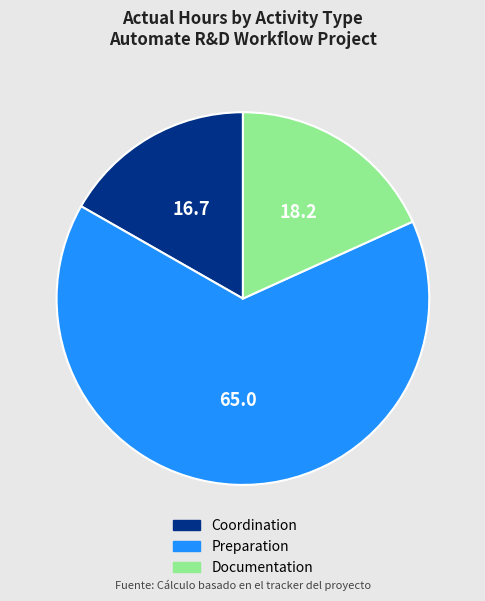

How many slices are in this pie chart?

3